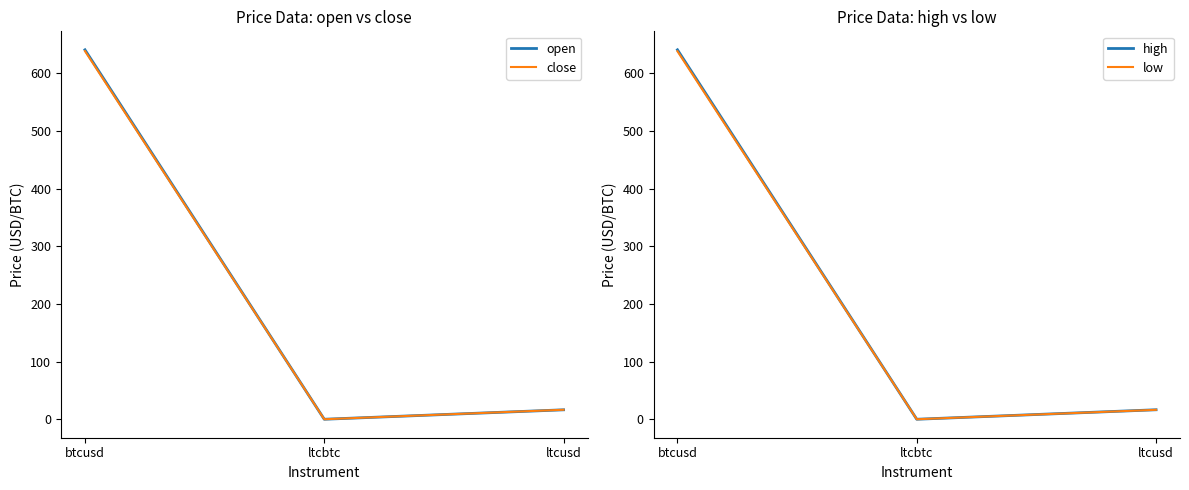

What is the label of the 2nd point from the left?

ltcbtc